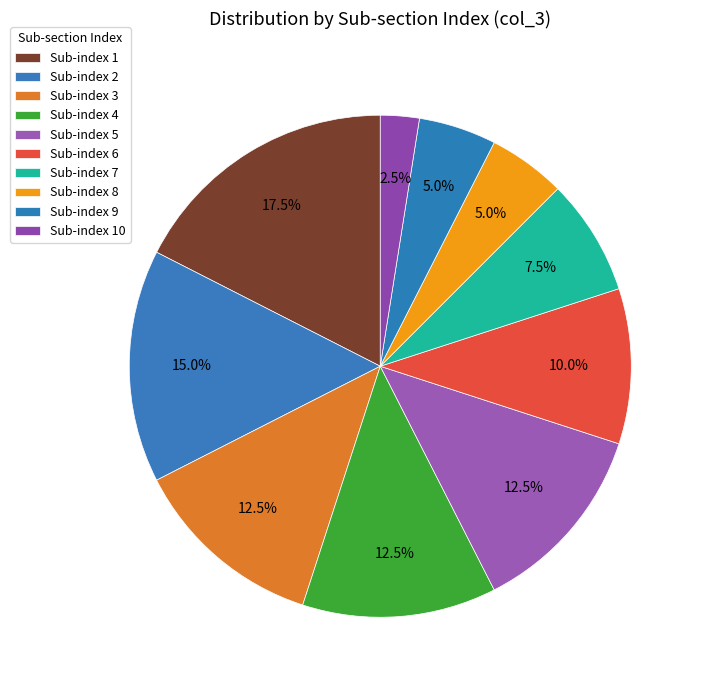

How many slices are in this pie chart?

10